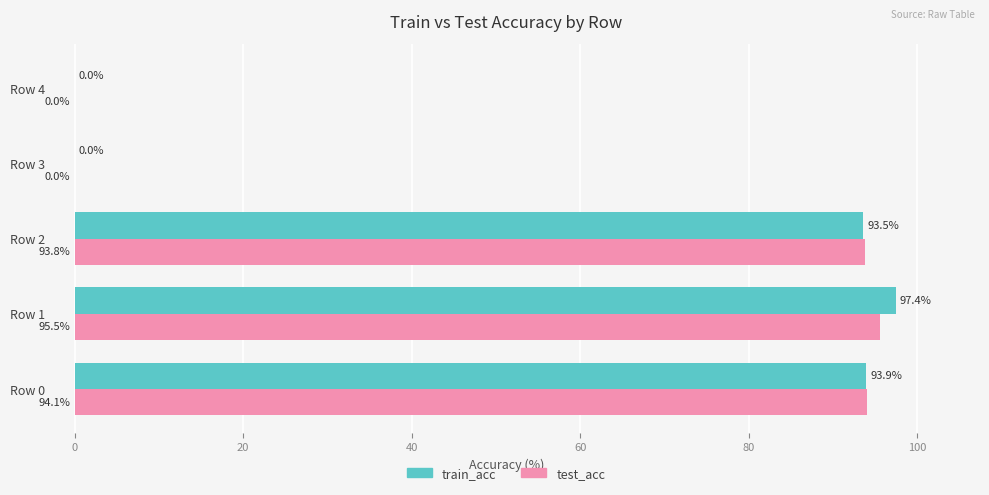

What is the highest value of the train_acc series?

97.4